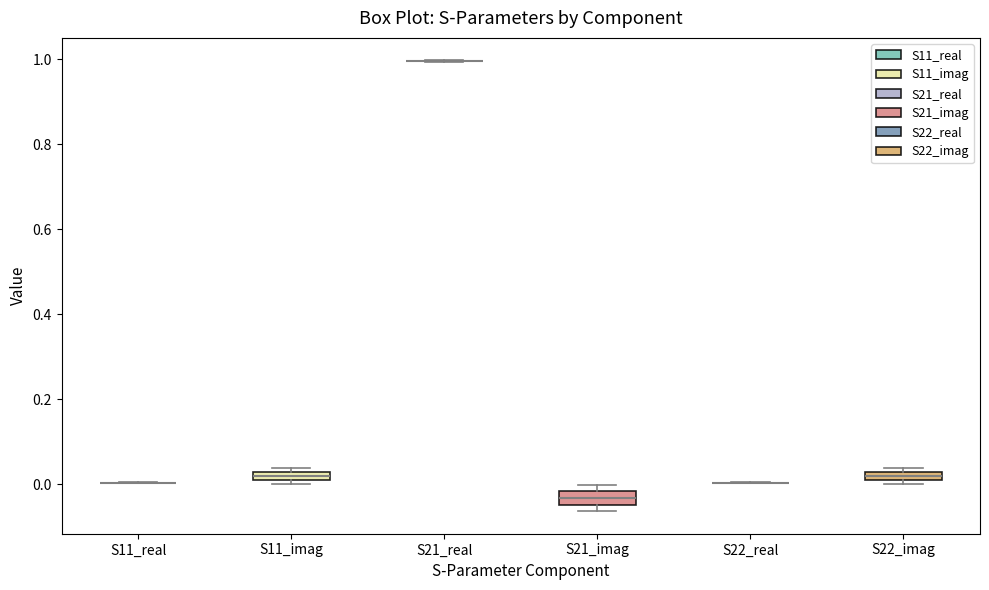

Where is the lower edge of the box for S21_imag on the y-axis? The values are not printed on the chart, so give them approximately, as read against the axis.

-0.04